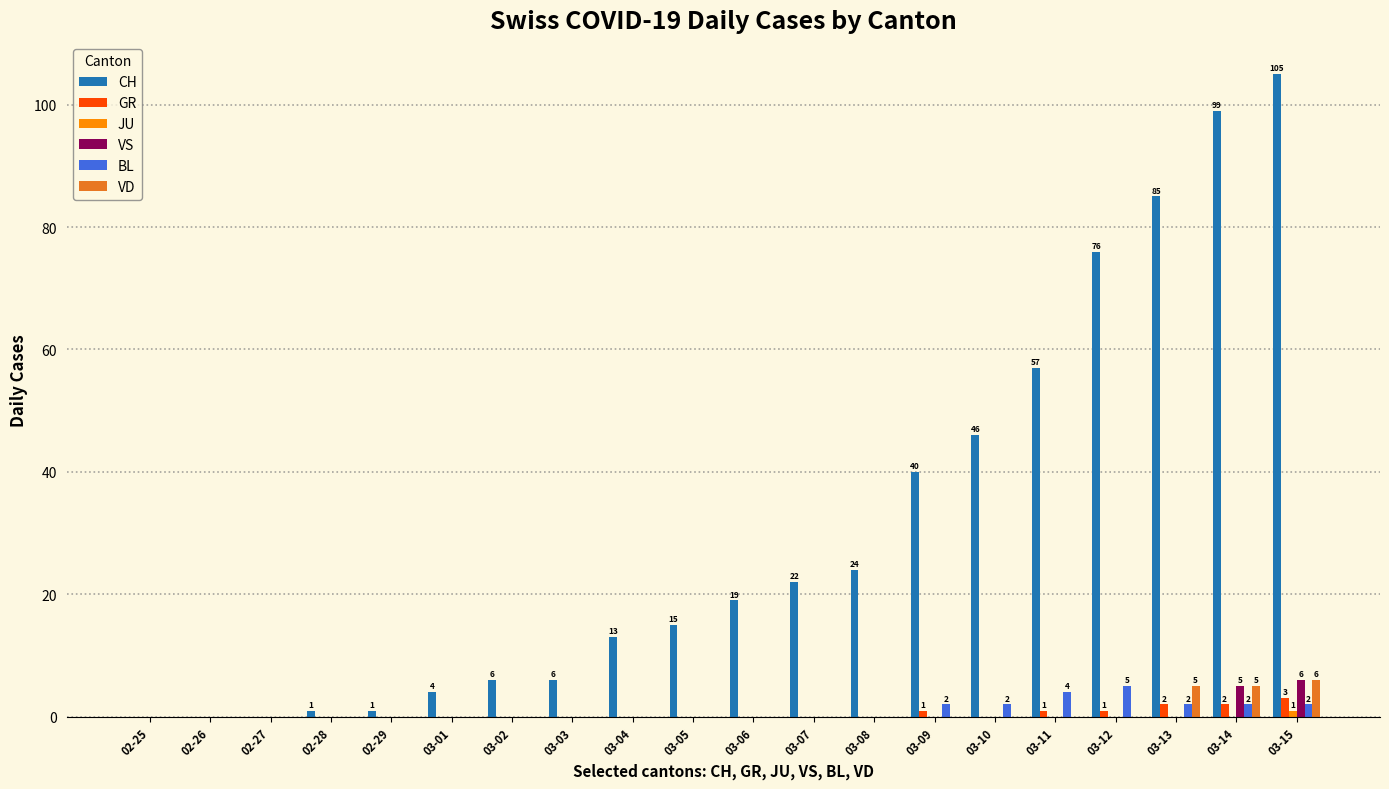

Is it true that CH equals 85 at 03-13?

True